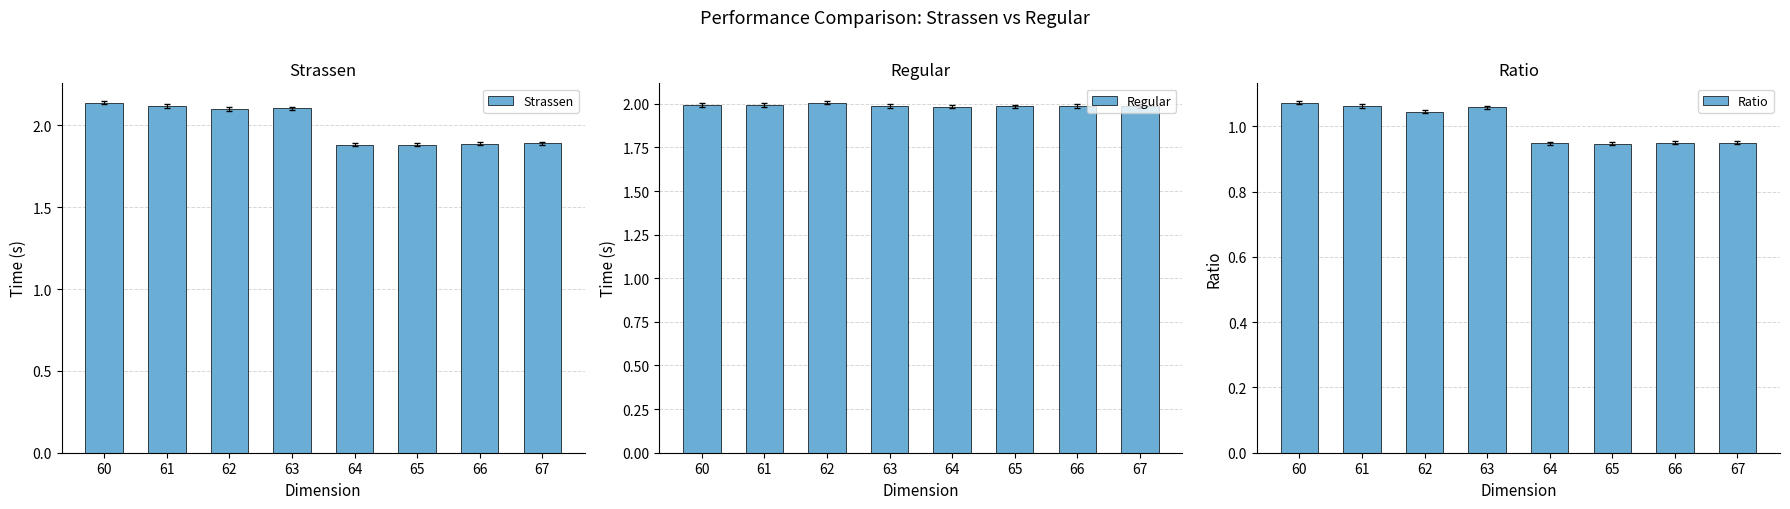

What is the approximate value of Ratio at 67?

1.0